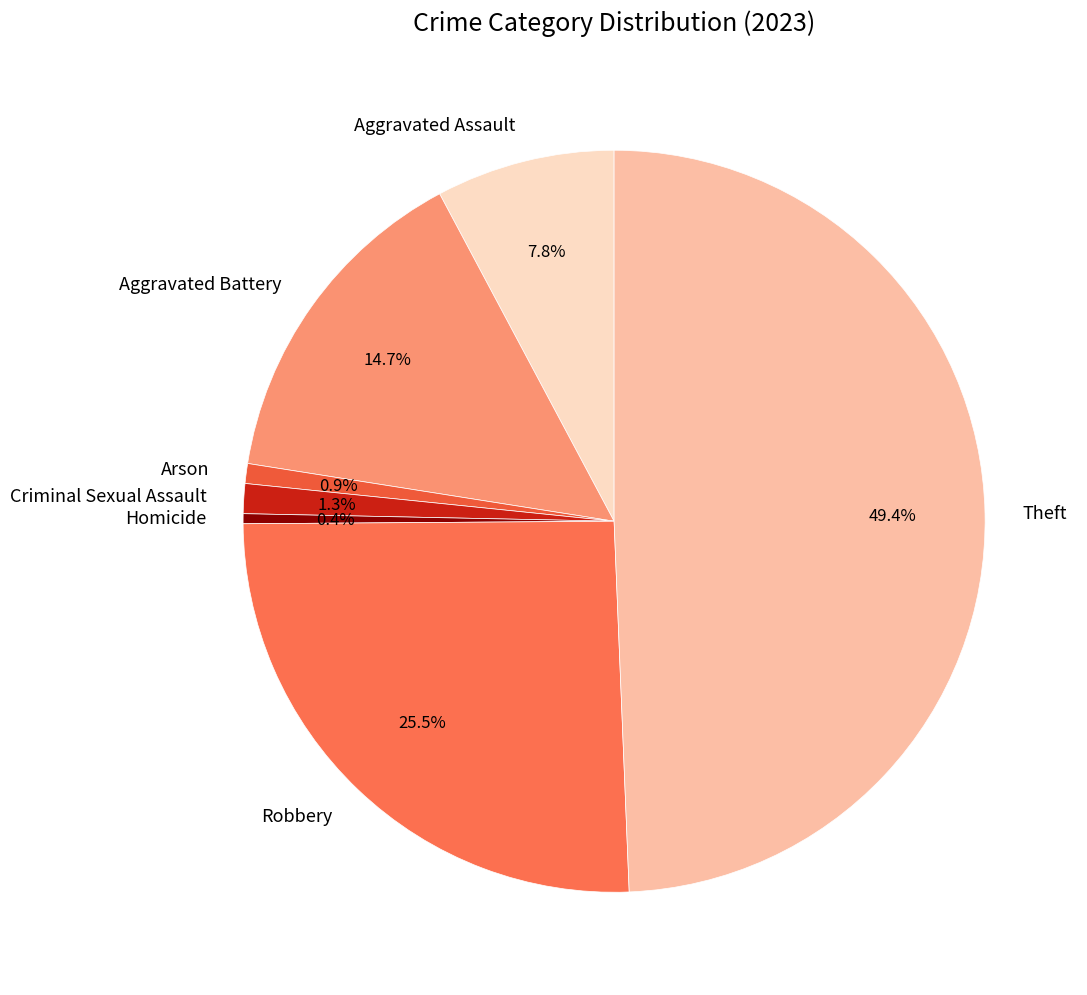

How much of the chart is everything except Robbery?

74.5%